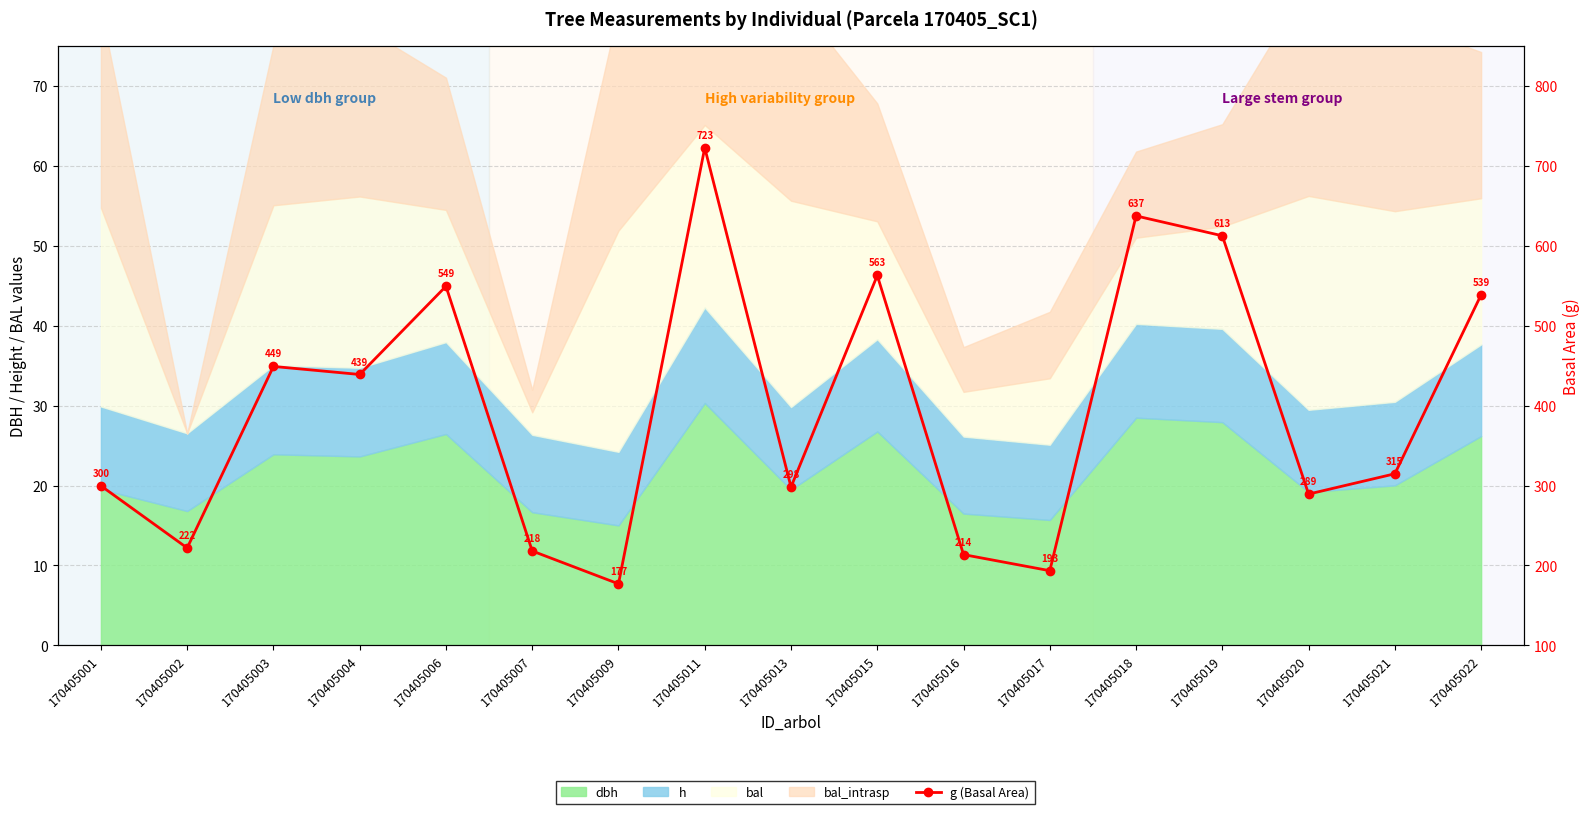

Rank the categories by value from lowest to highest.

170405009, 170405017, 170405016, 170405007, 170405002, 170405020, 170405013, 170405001, 170405021, 170405004, 170405003, 170405022, 170405006, 170405015, 170405019, 170405018, 170405011